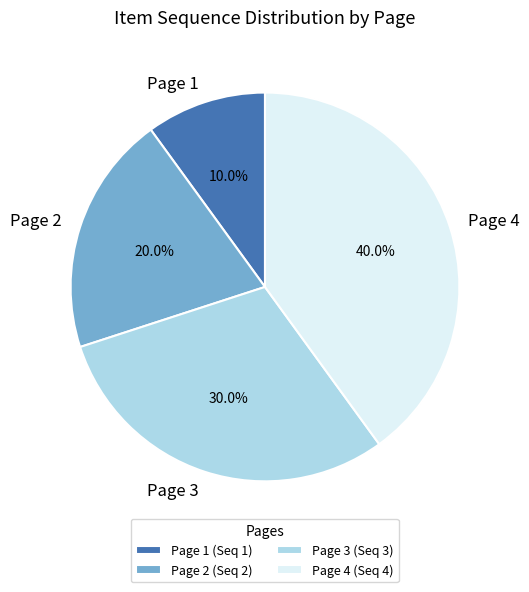

To the nearest percent, what percentage of the pie is Page 3?

30%